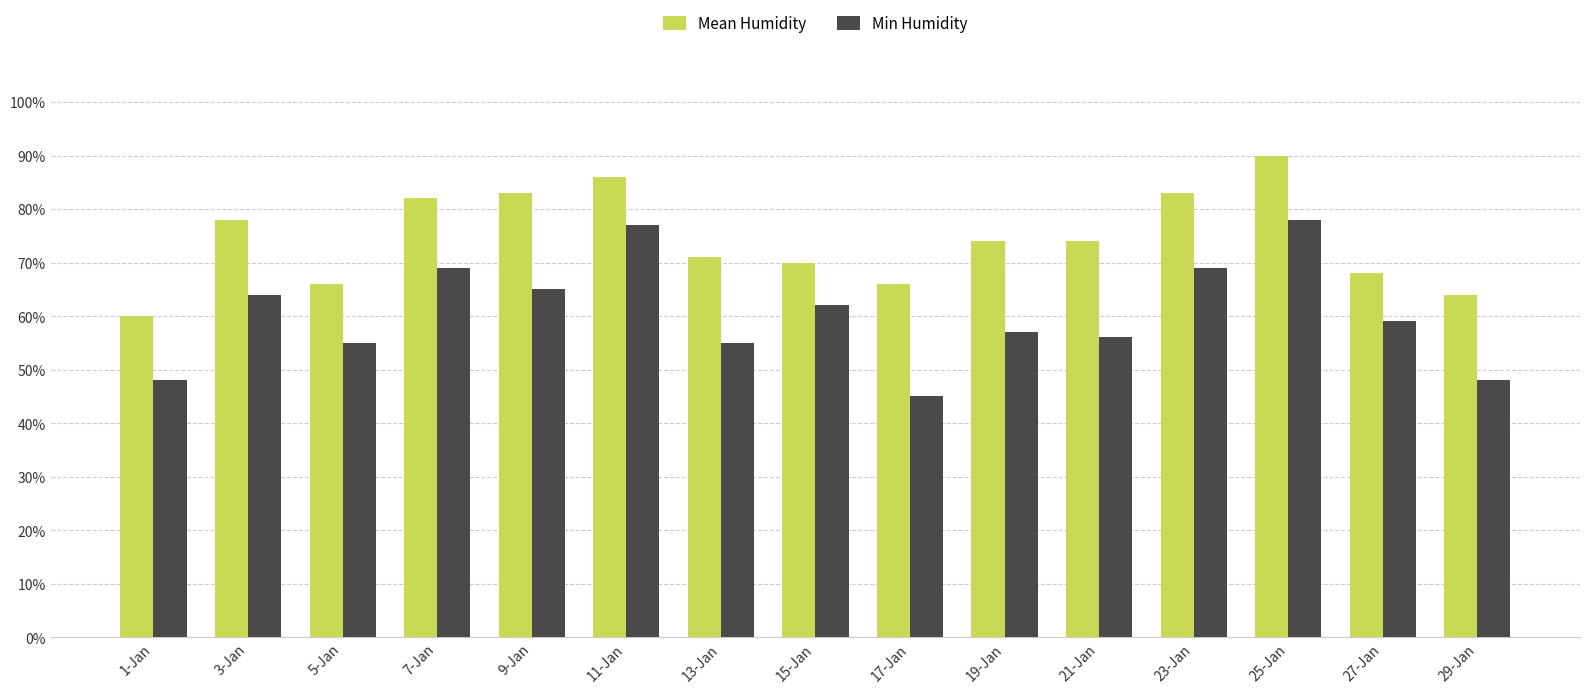

Which category has the lowest value across all series?

17-Jan